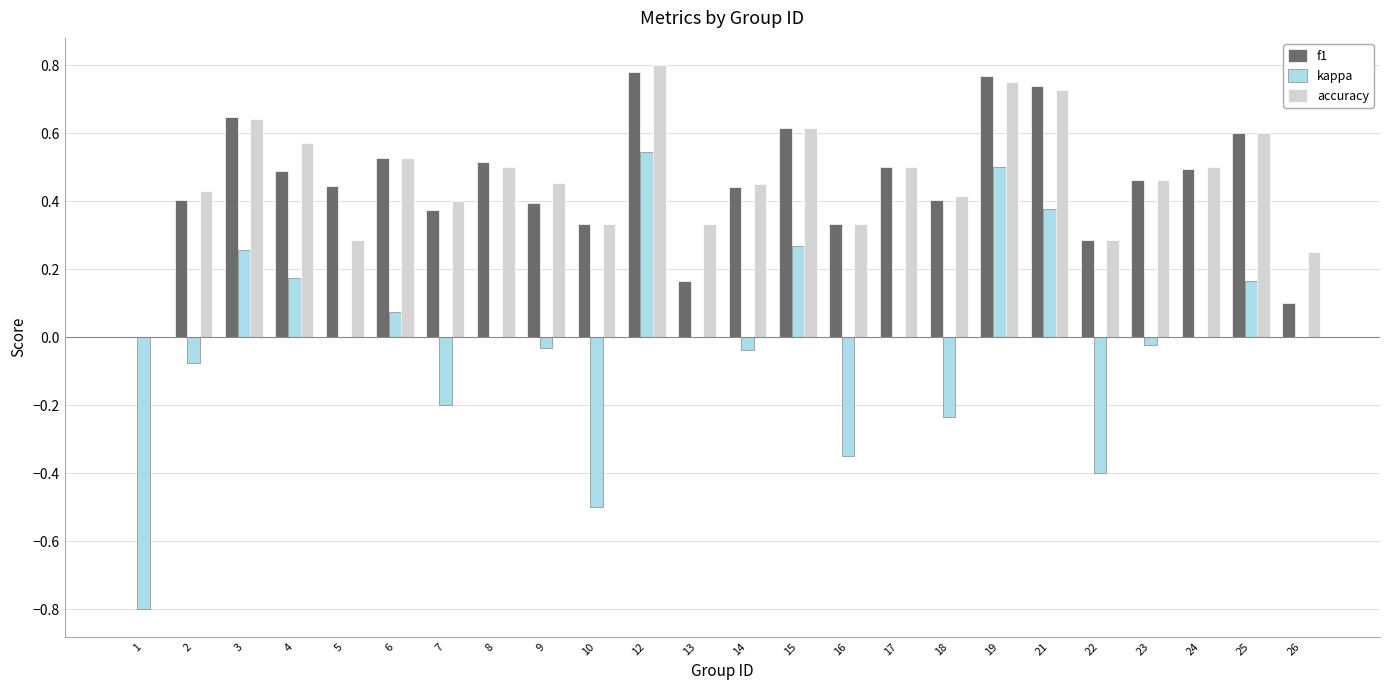

Does the chart contain stacked bars?

No